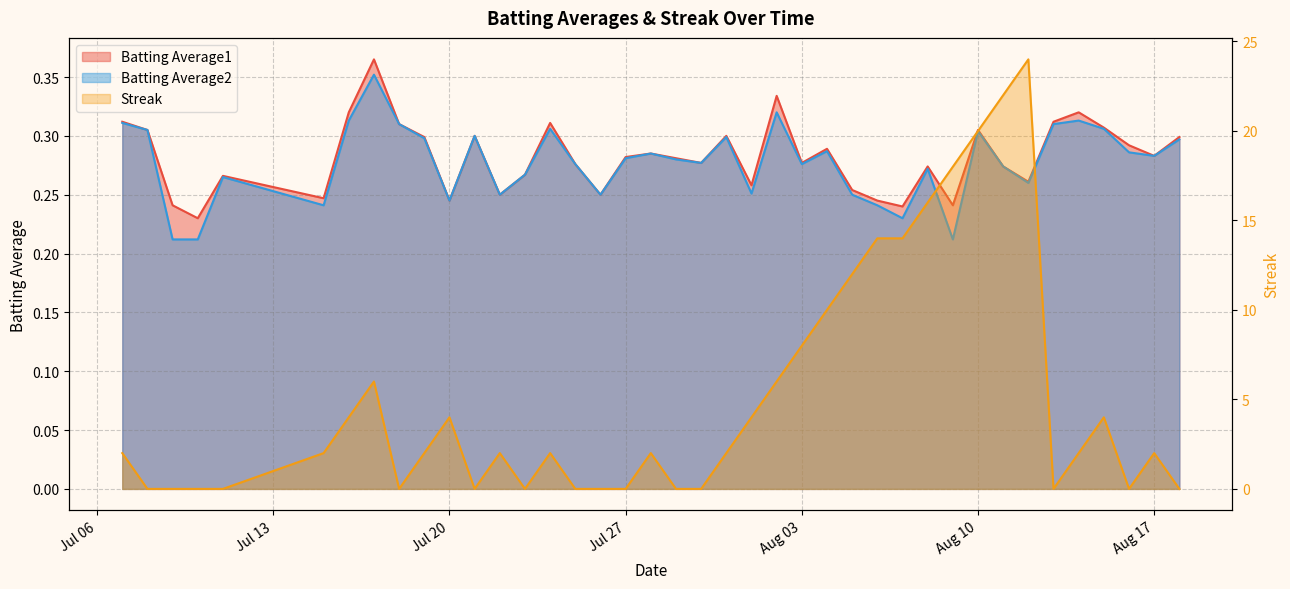

Is the value of Batting Average2 at 2010-07-26 greater than the value of Streak at 2010-07-27?

Yes